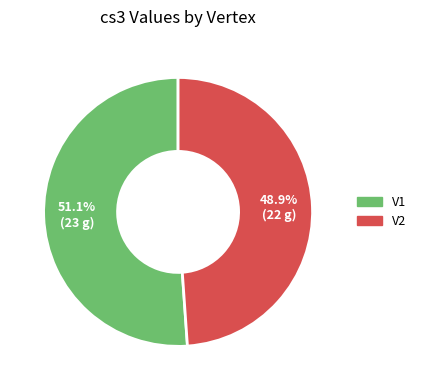

Which category accounts for the majority?

V1